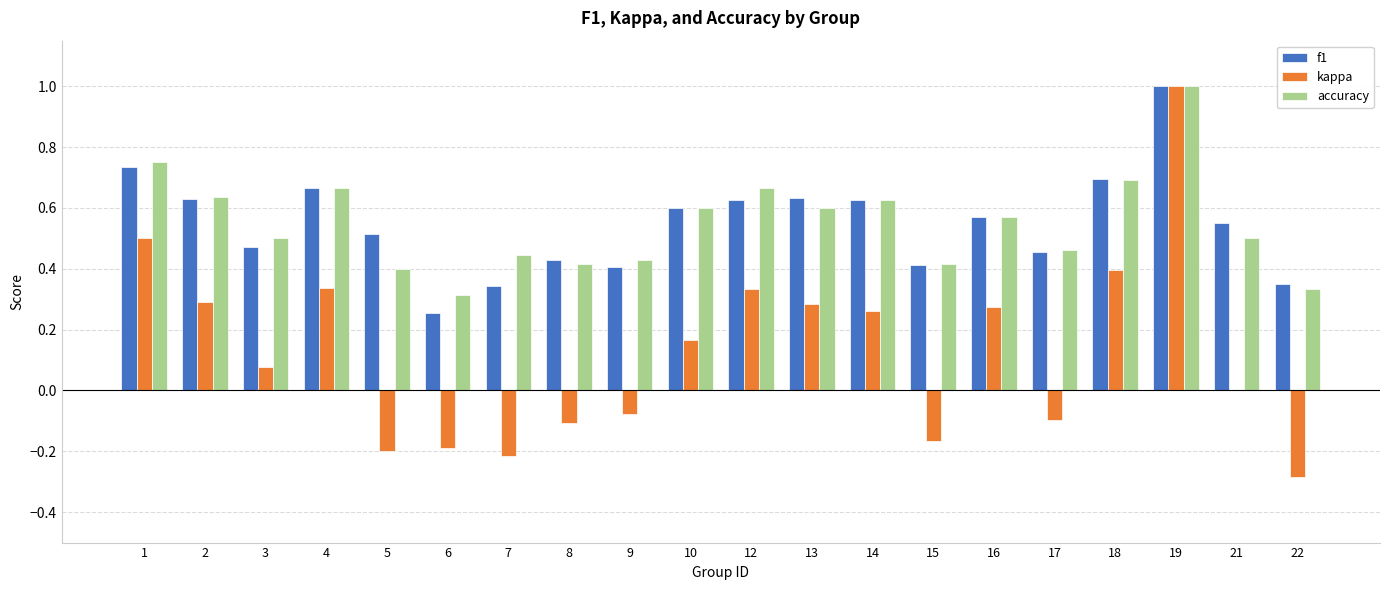

Between 3 and 8, which series saw the biggest shift?

kappa